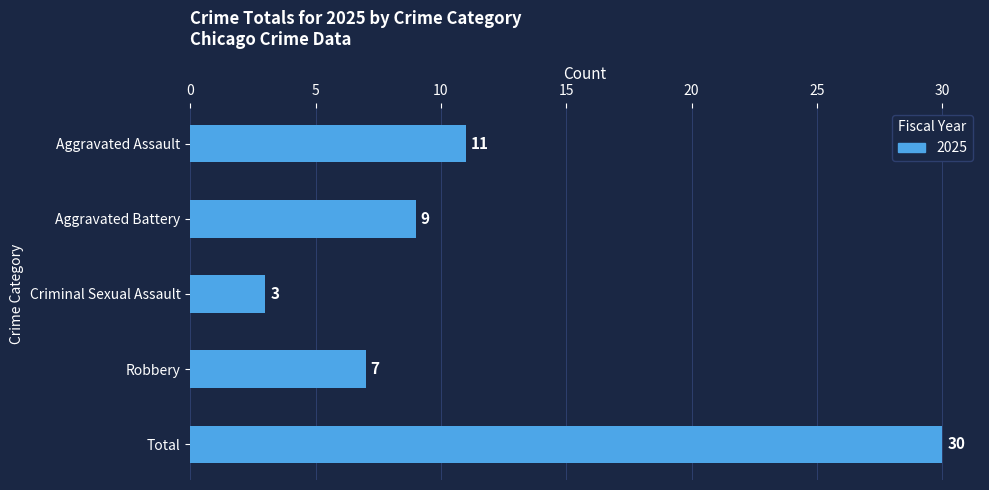

How many series are shown in this chart?

1